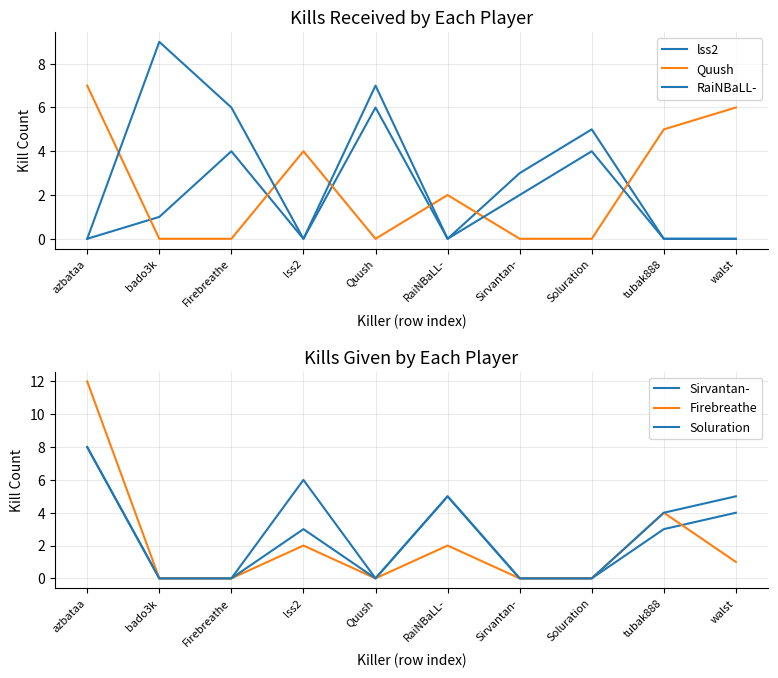

List the labels in order of Soluration value, largest first.

azbataa, RaiNBaLL-, walst, tubak888, lss2, bado3k, Firebreathe, Quush, Sirvantan-, Soluration